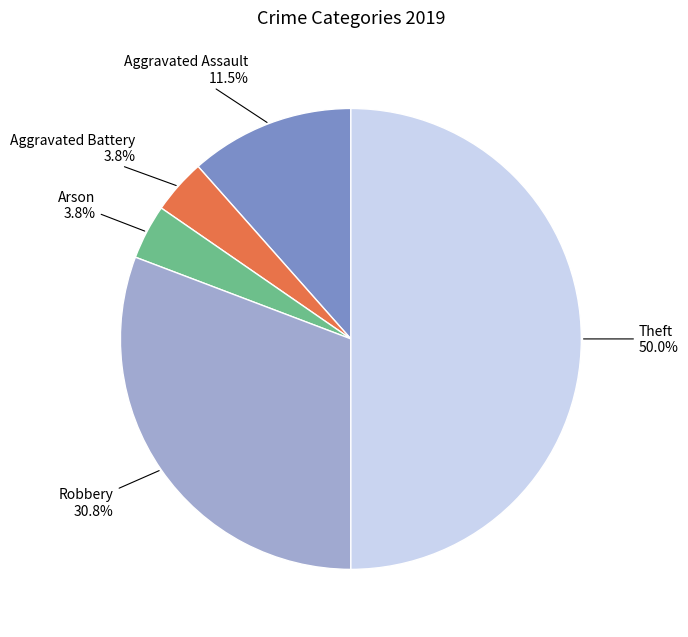

Is Robbery the majority of the pie?

No